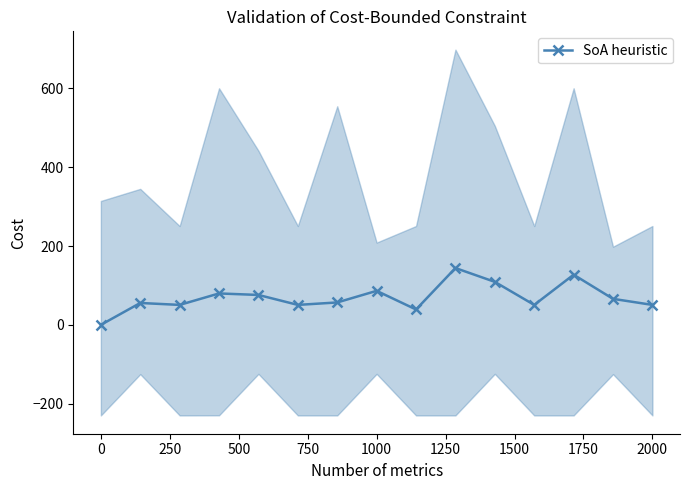

In SoA heuristic, how many points are lower than both neighbors (excluding endpoints)?

4